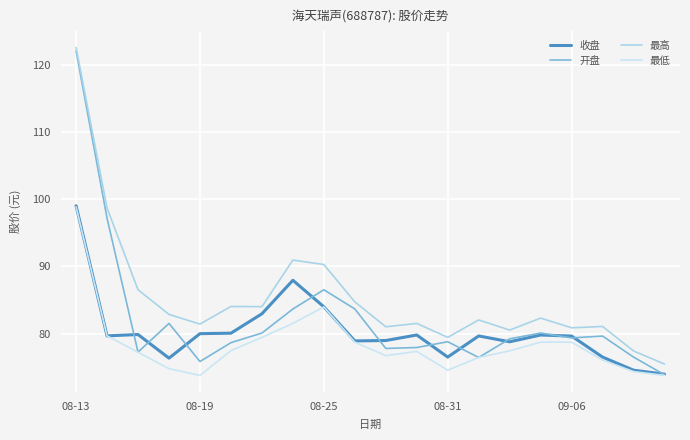

What is the value of the 开盘 point at the 14th from the left?

76.5